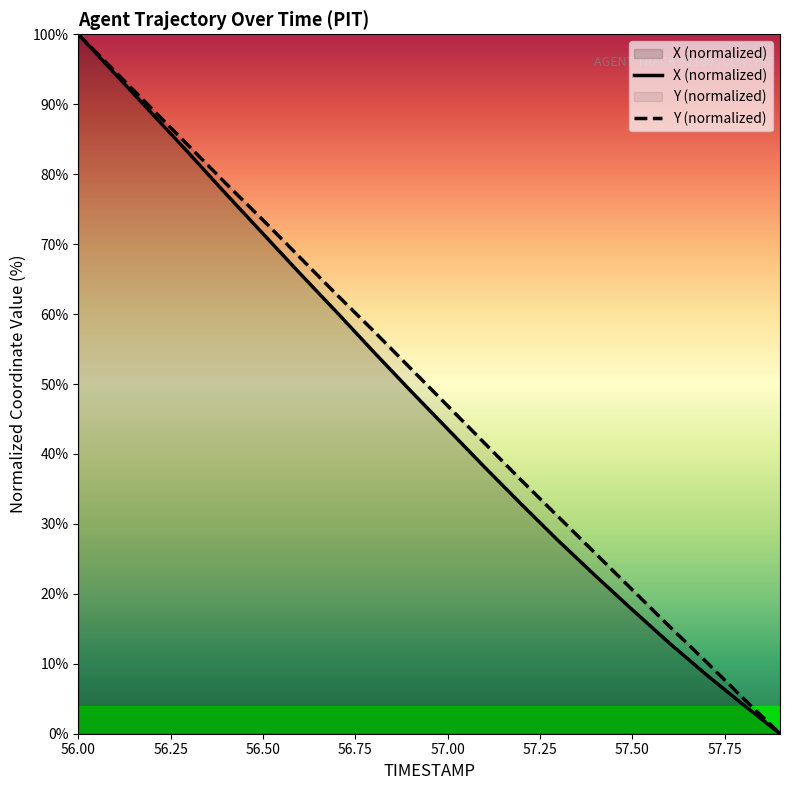

How many data points in Y are less than 52?

10